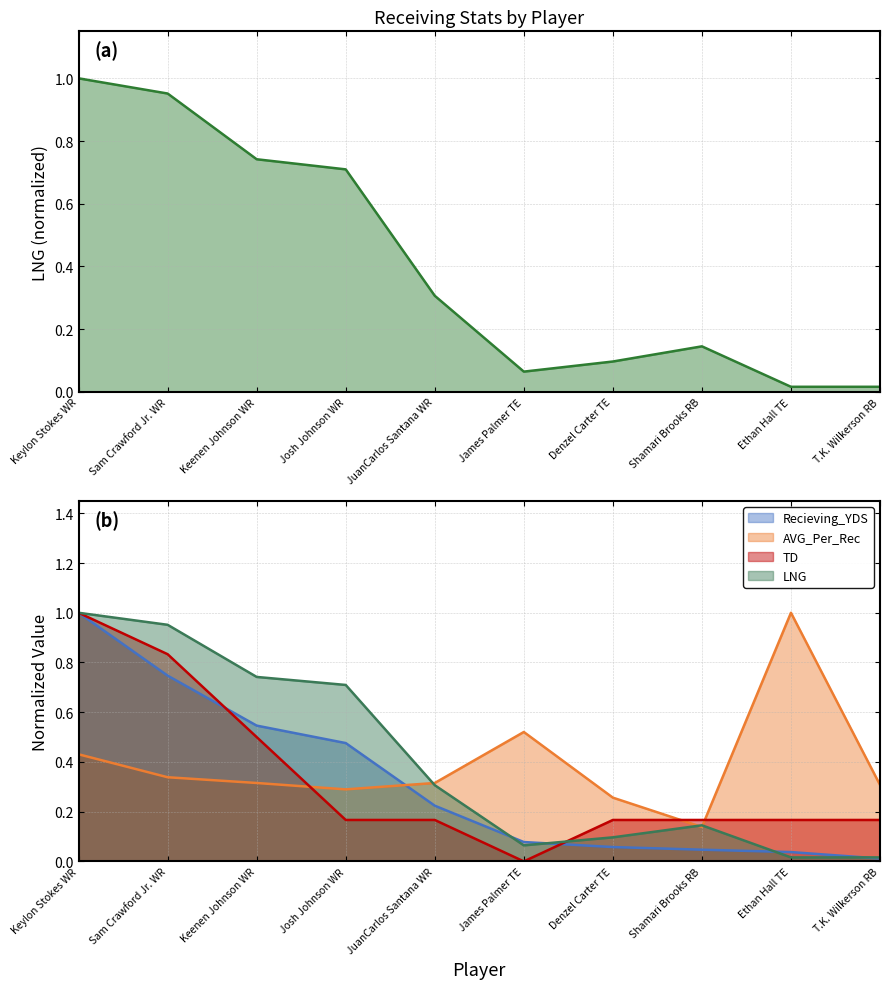

At which category does the data reach its first local peak?

Shamari Brooks RB